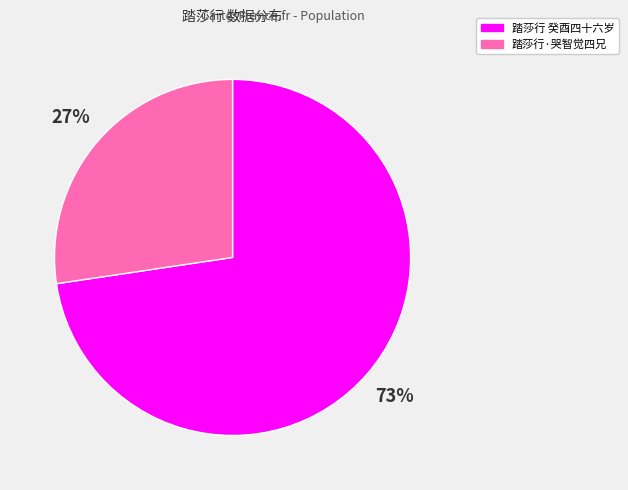

To the nearest percent, what is the average slice percentage?

50%